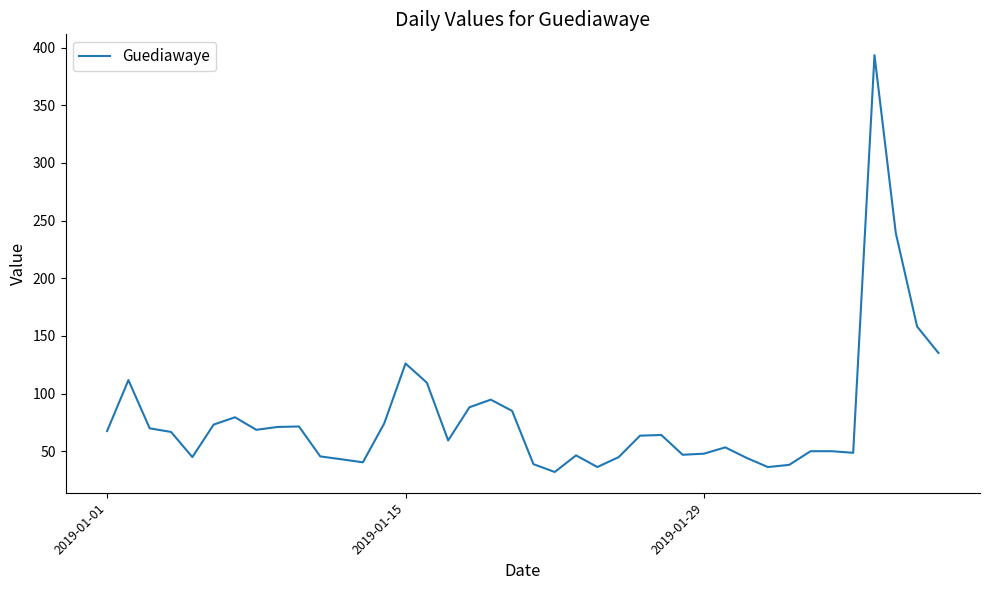

What is the difference between the maximum and minimum values?

361.5